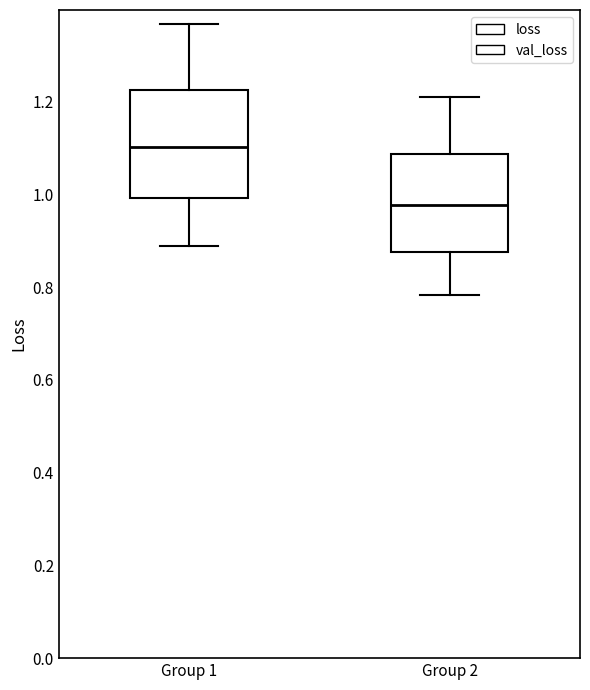

Reading left to right, transcribe this box plot: for each box, give where its median line is, the range the box spans, and where its two whiskers end, as read against the y-axis. The values are not printed on the chart, so give them approximately, as read against the axis.

Group 1: median 1.10, box 1.00 to 1.22, whiskers 0.88 to 1.36
Group 2: median 0.98, box 0.88 to 1.08, whiskers 0.78 to 1.22